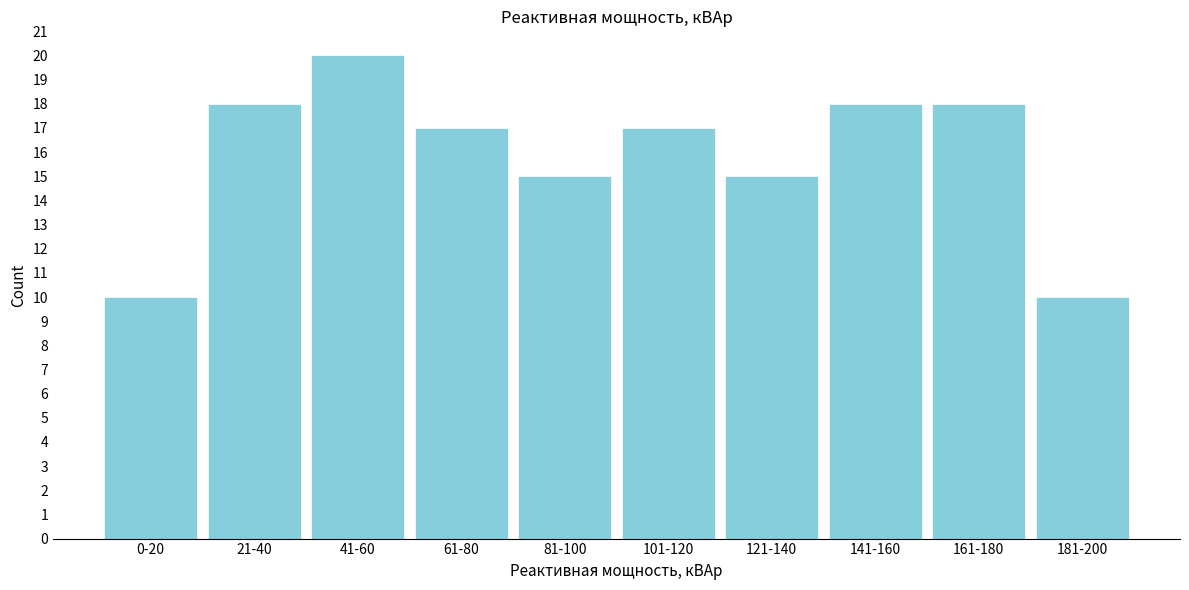

Reading left to right, transcribe all the data shown in this chart.

0-20=10	21-40=18	41-60=20	61-80=17	81-100=15	101-120=17	121-140=15	141-160=18	161-180=18	181-200=10